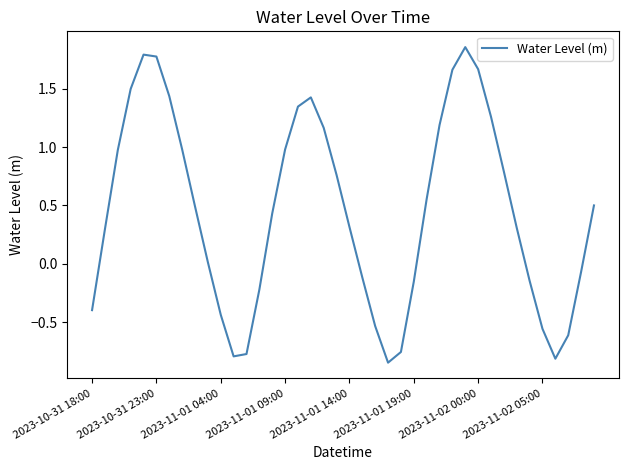

What is the difference between the maximum and minimum values?

2.7